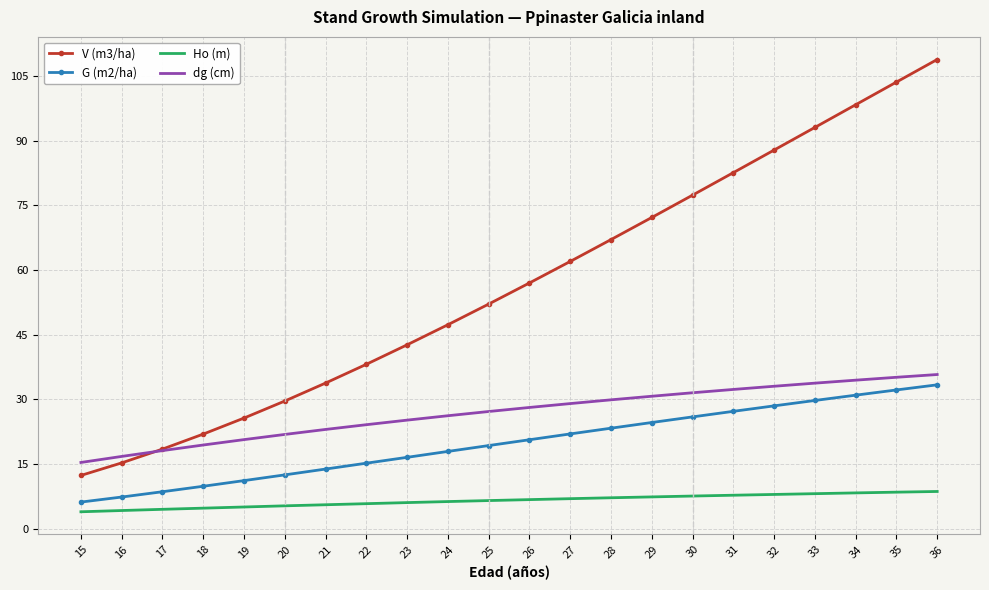

What is the maximum value for dg (cm)?

35.7